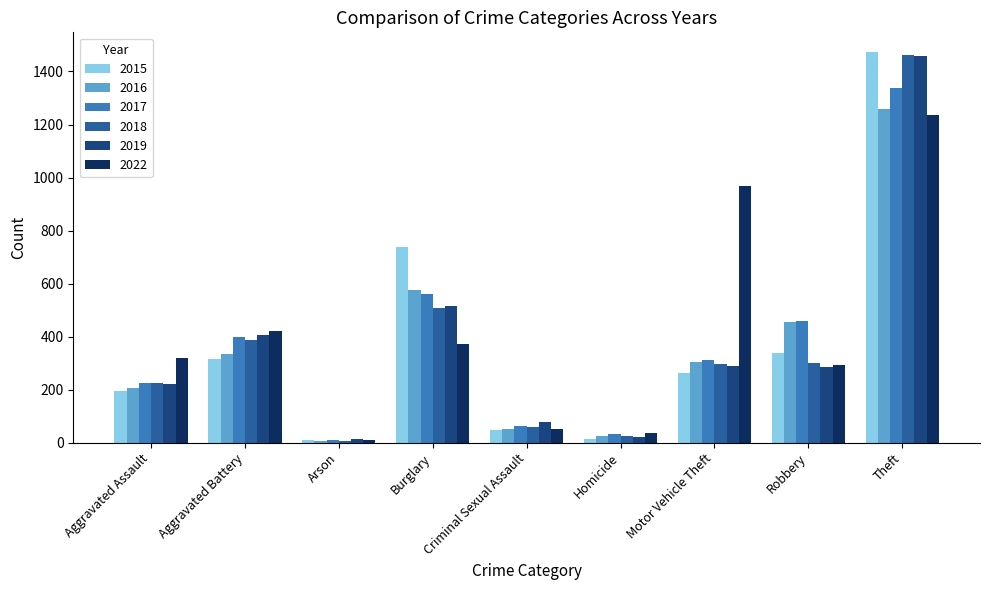

The 2019 series shows 12 at Arson. True or false?

True